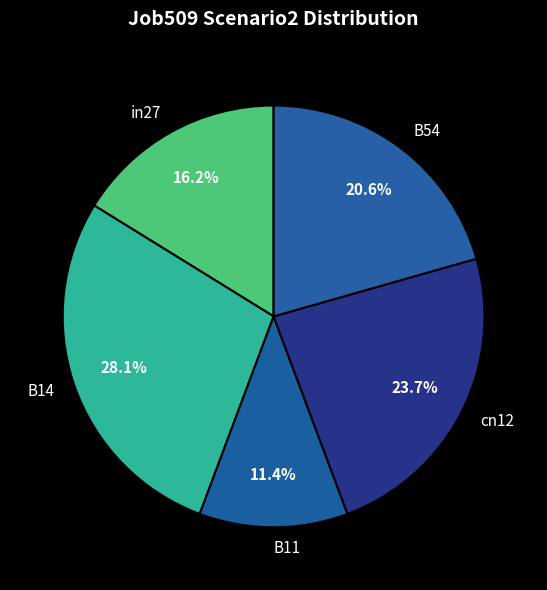

Which has a higher value, B14 or cn12?

B14